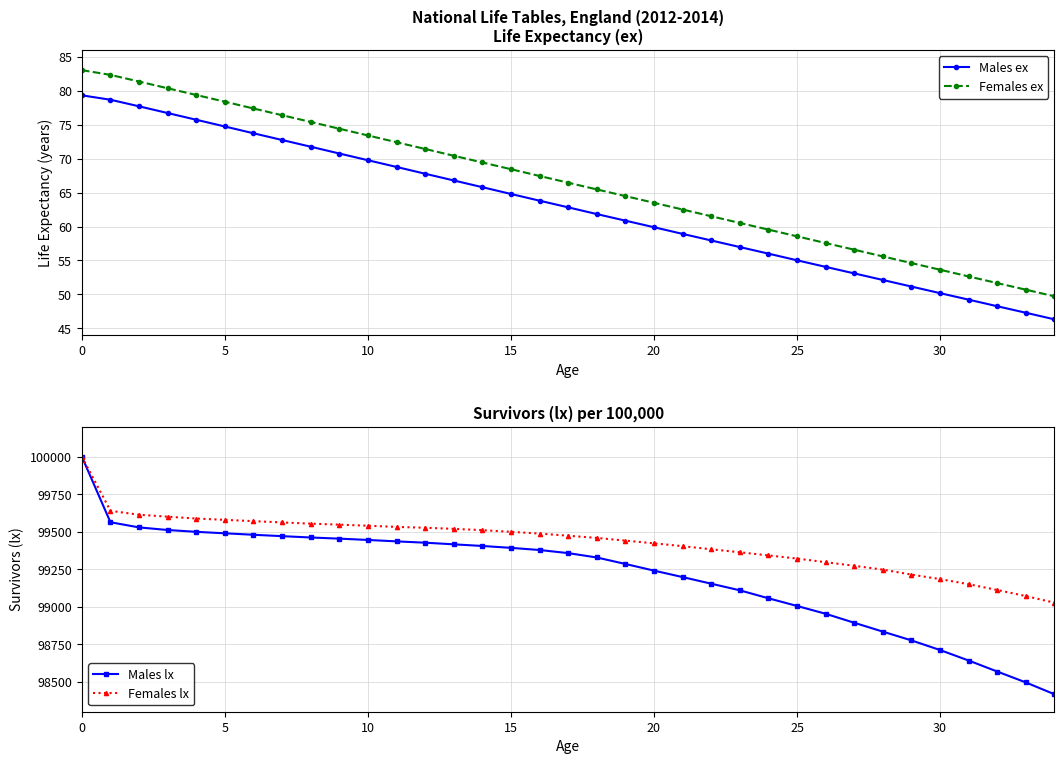

The Males ex series shows 116.8 at 0. True or false?

False